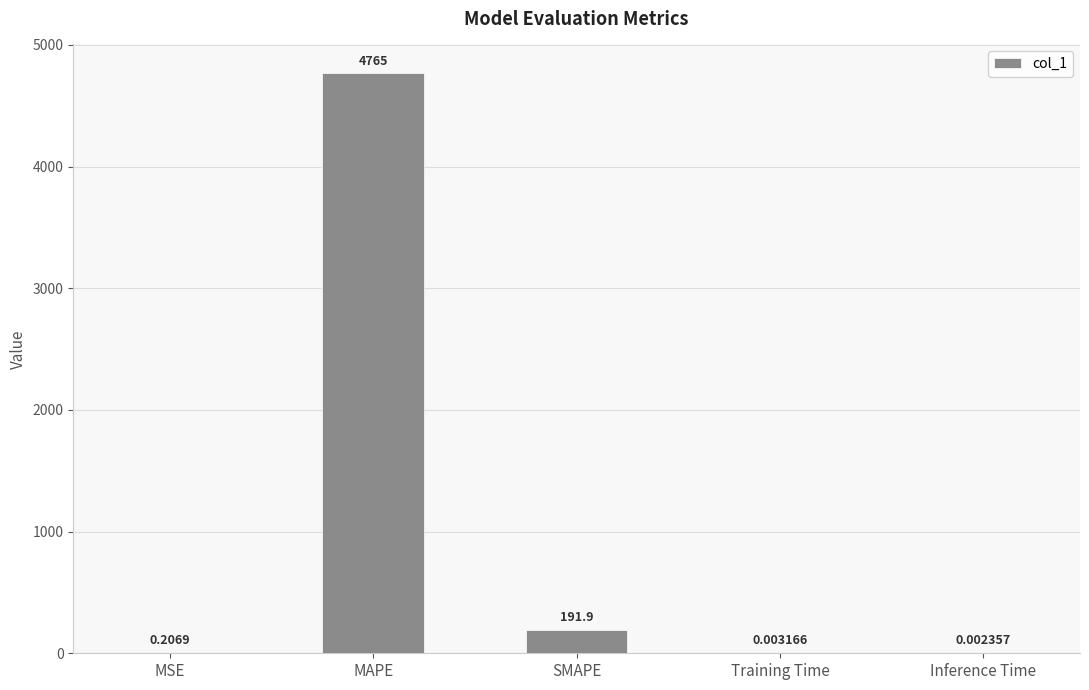

At which category does the chart reach its peak across all series?

MAPE